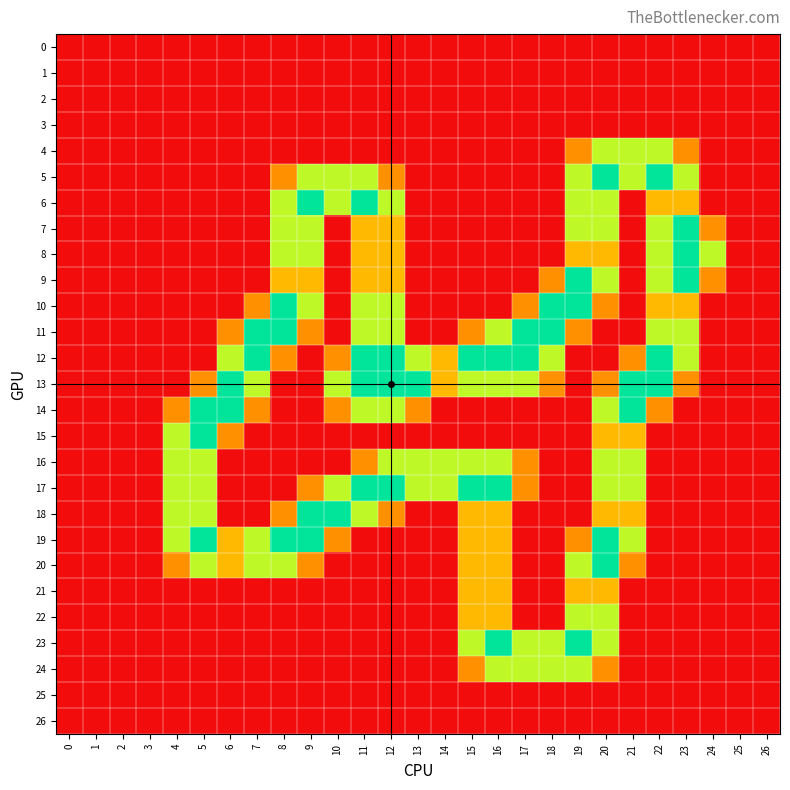

List the series in order of their peak value, highest first.

5, 6, 7, 8, 9, 10, 11, 12, 13, 14, 15, 17, 18, 19, 20, 23, 4, 16, 22, 24, 21, 0, 1, 2, 3, 25, 26